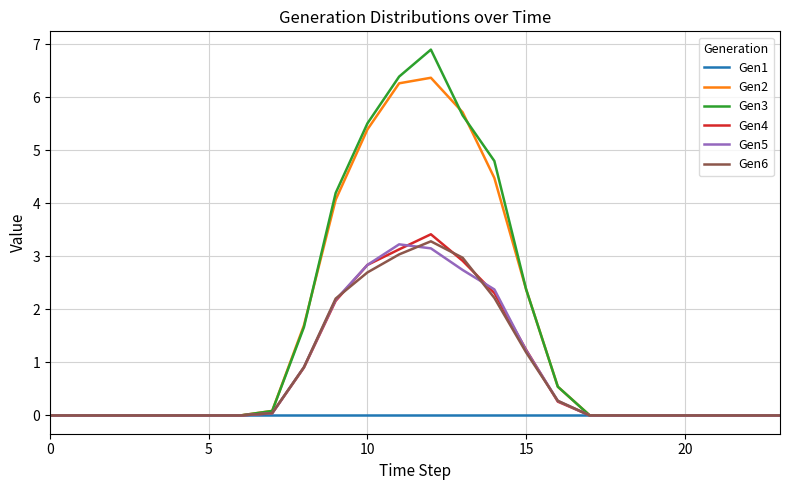

What is the maximum value for Gen4?

3.4